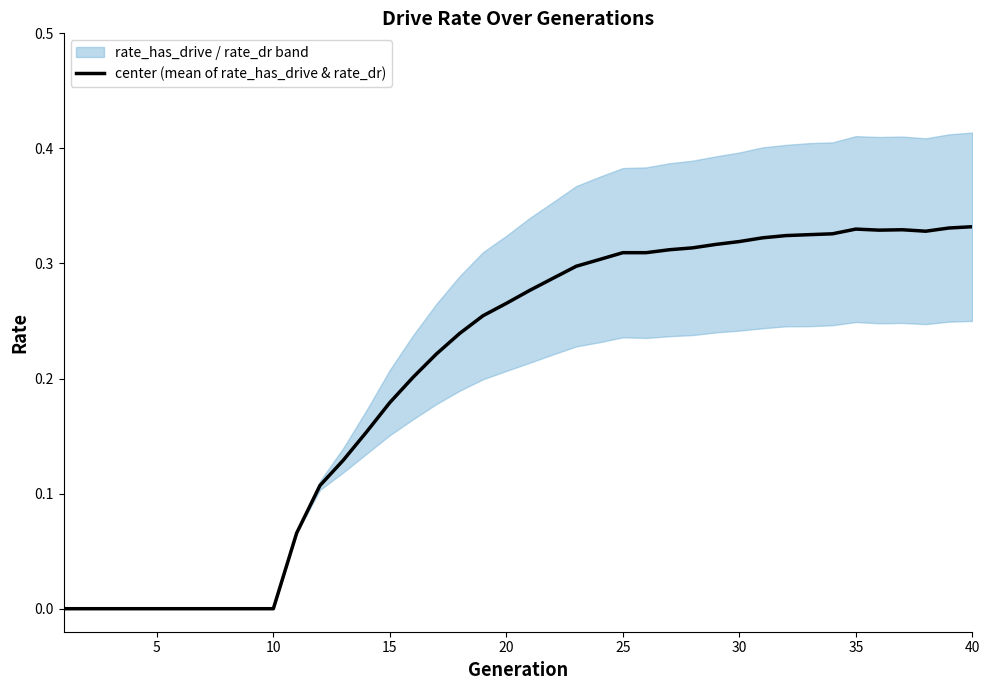

True or false: there are more than 1 points higher than both neighbors.

True